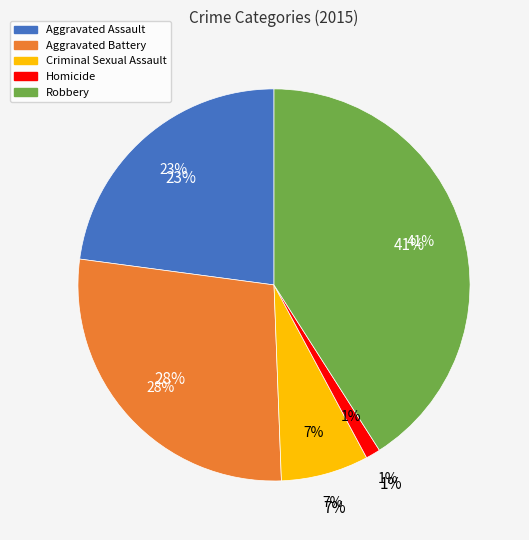

What percentage is the Aggravated Battery slice, to the nearest percent?

28%